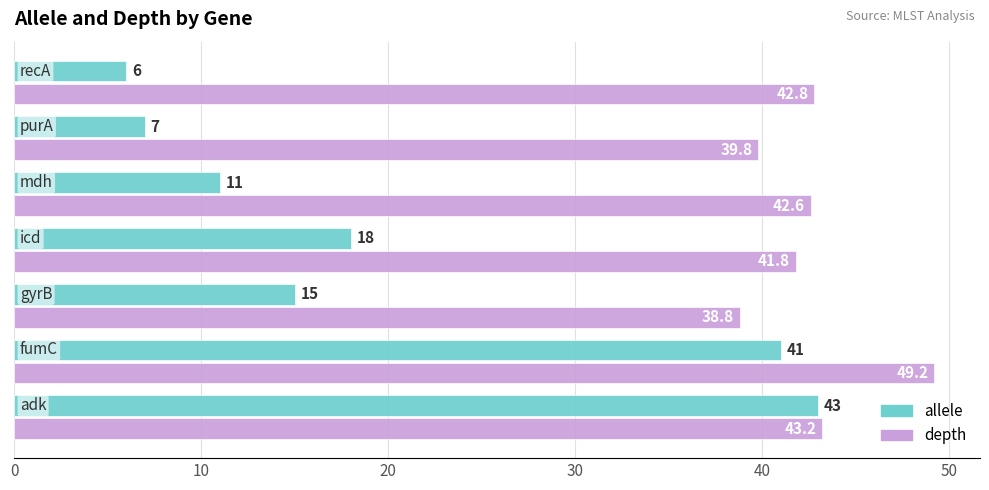

What is the average value of the depth series?

42.6